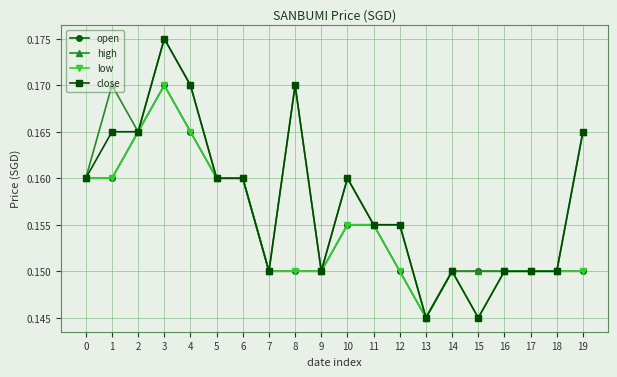

How many low values are between 0 and 1?

20